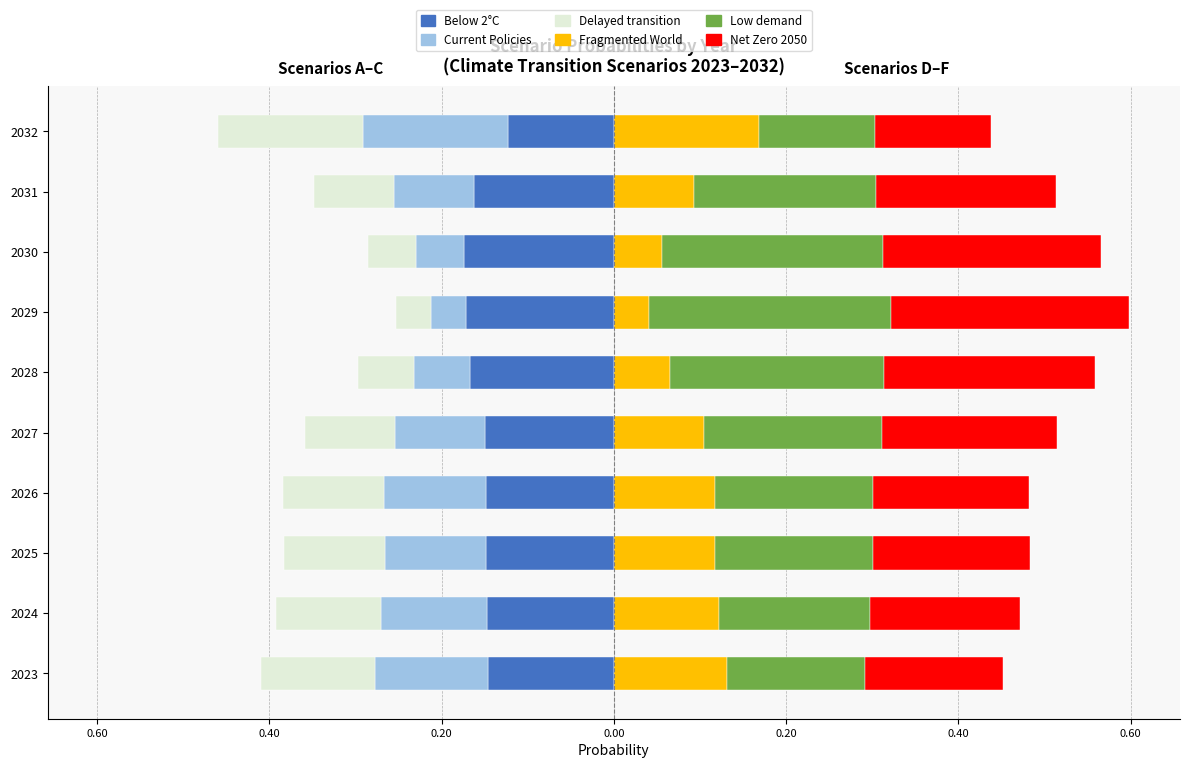

Are the bars horizontal?

Yes